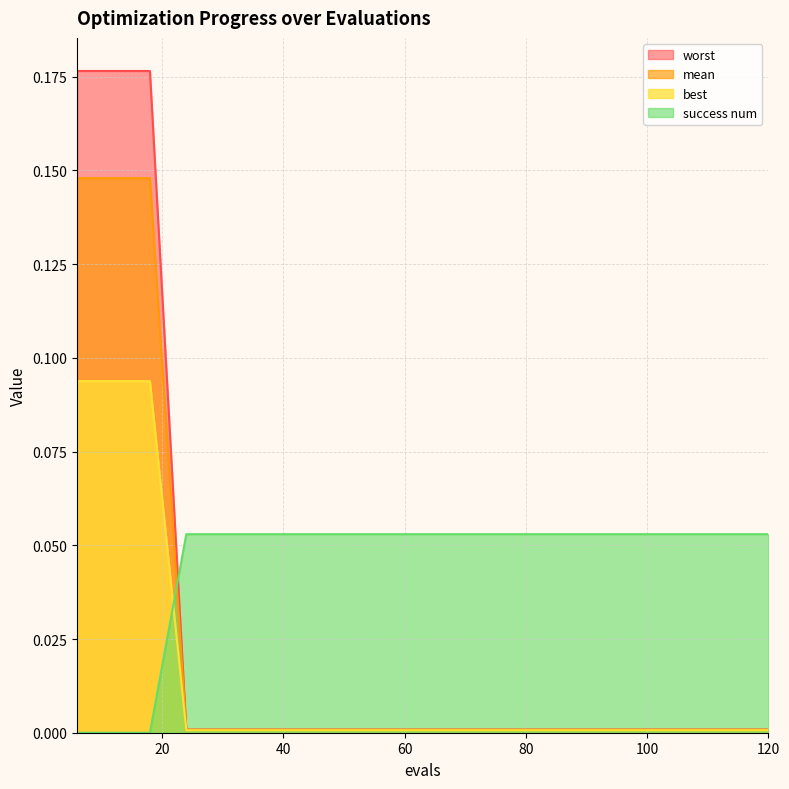

What are all the series names shown in the legend?

worst, mean, best, success num